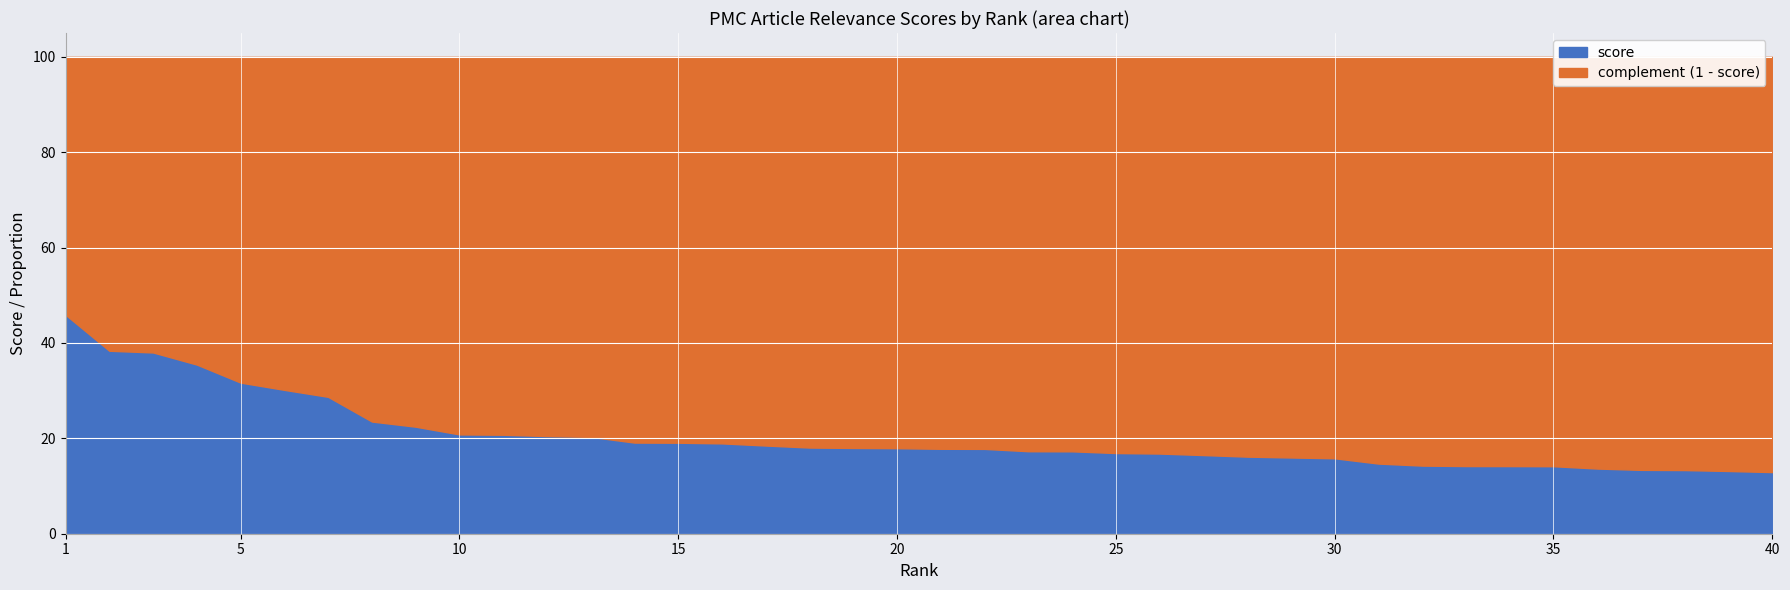

Reading left to right, transcribe all the data shown in this chart.

0.5	0.4	0.4	0.4	0.3	0.3	0.3	0.2	0.2	0.2	0.2	0.2	0.2	0.2	0.2	0.2	0.2	0.2	0.2	0.2	0.2	0.2	0.2	0.2	0.2	0.2	0.2	0.2	0.2	0.2	0.1	0.1	0.1	0.1	0.1	0.1	0.1	0.1	0.1	0.1